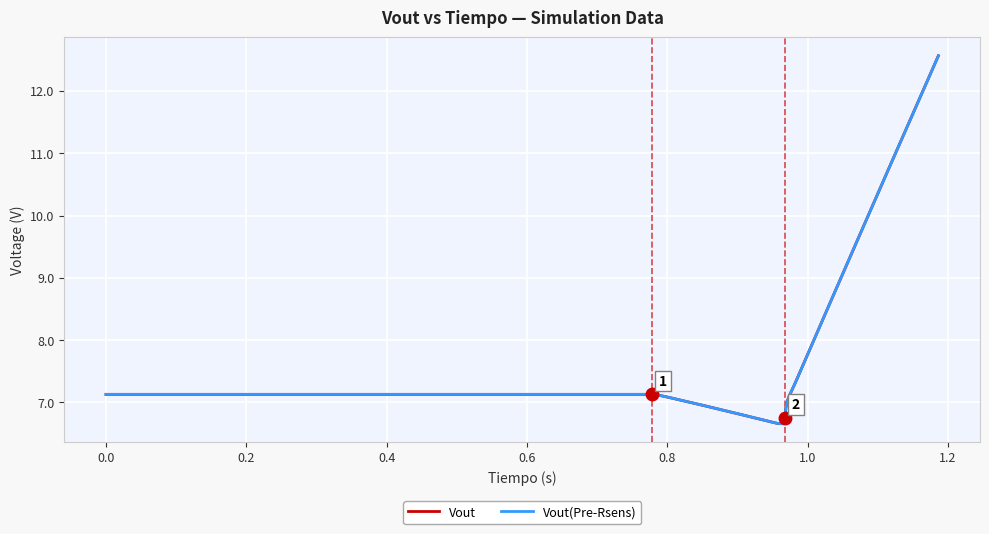

What is the smallest value displayed?

6.7